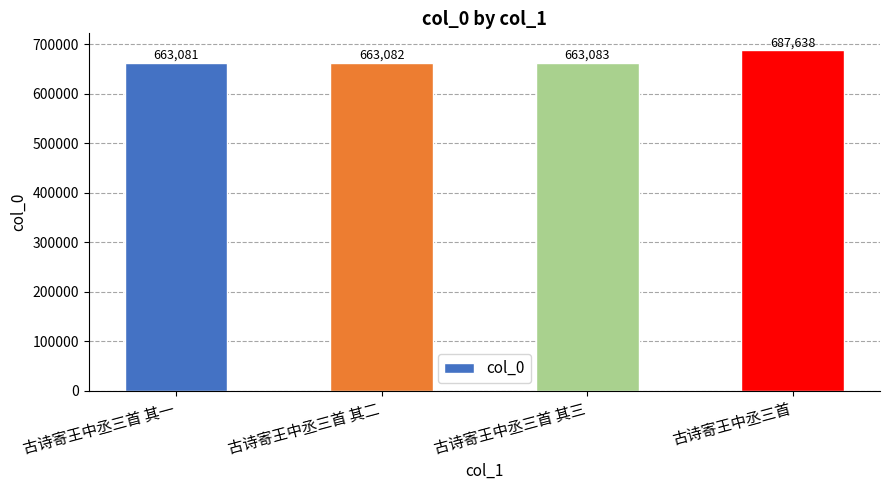

Are the bars horizontal?

No